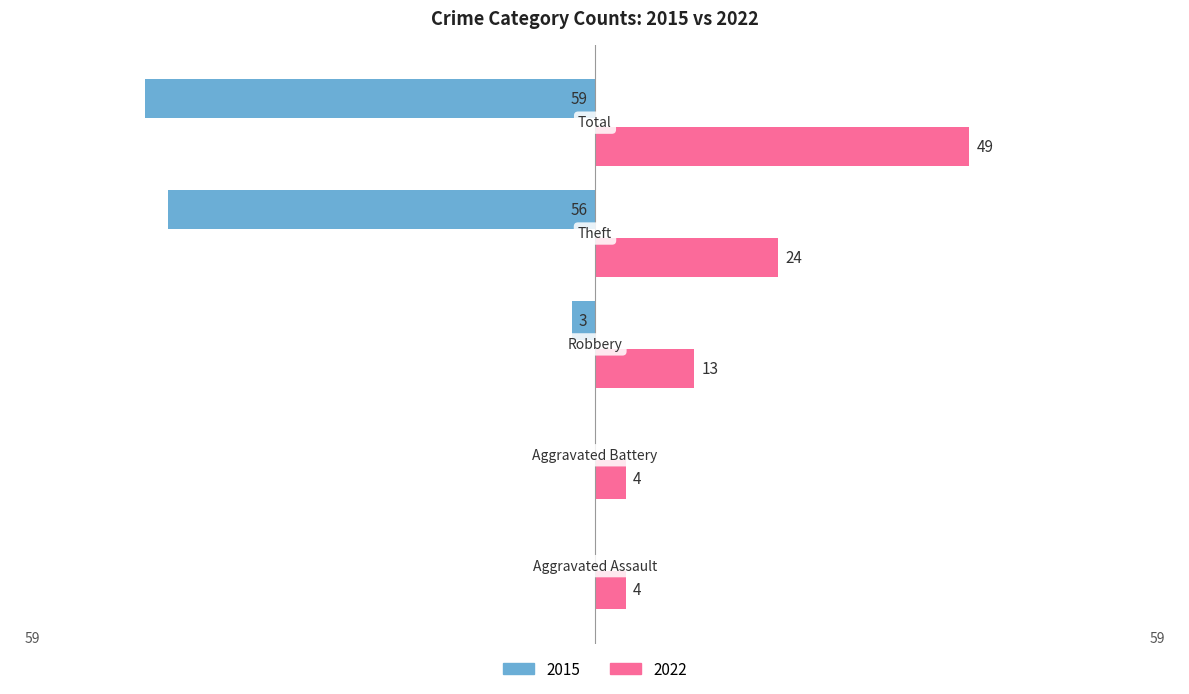

Which series has the largest total across all categories?

2022